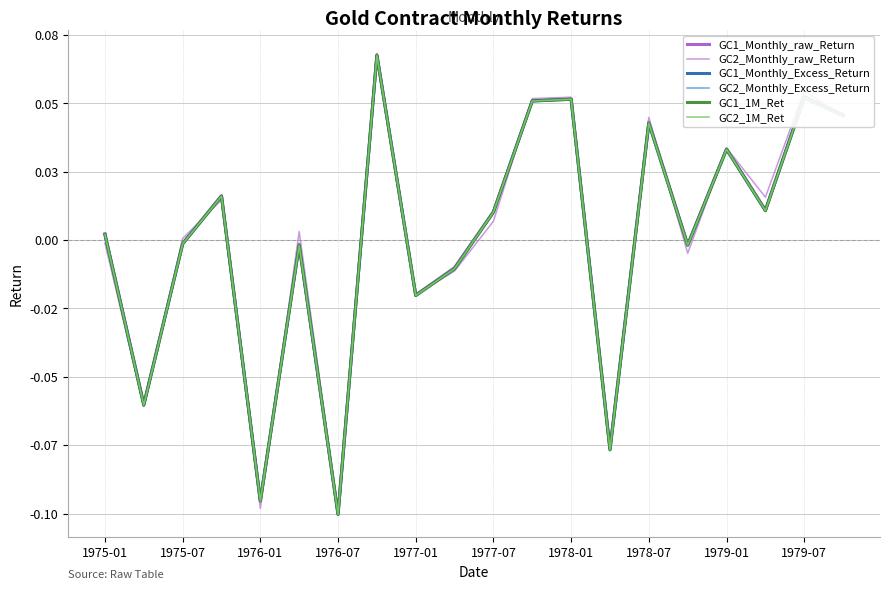

Does the chart display data point markers on the line(s)?

No